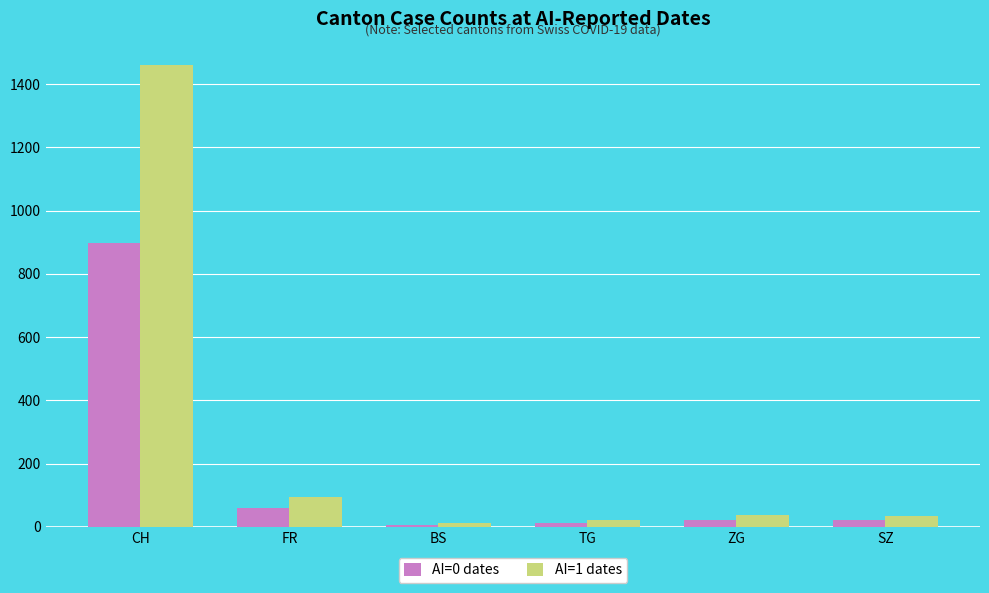

What is the sum of all AI=0 dates values?

1023